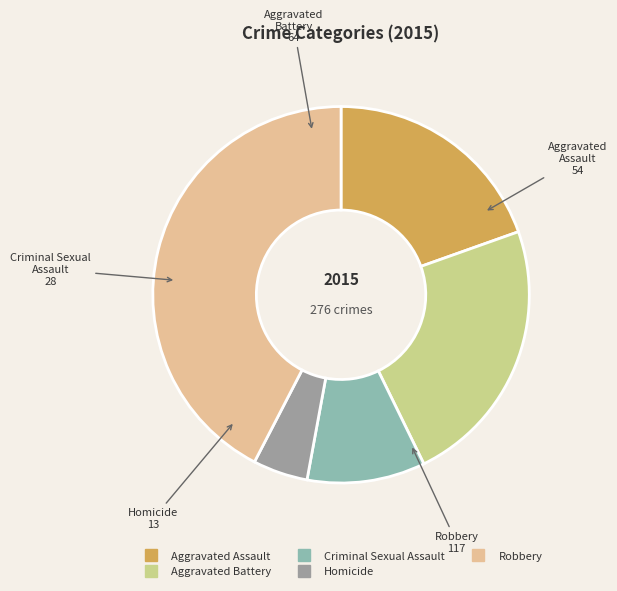

Count the number of slices in the pie.

5